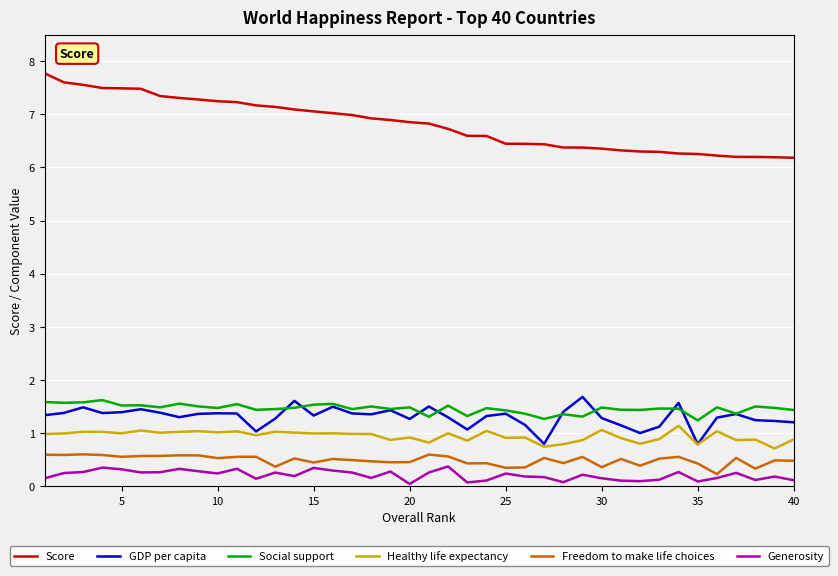

Which series has the widest spread of values?

Score